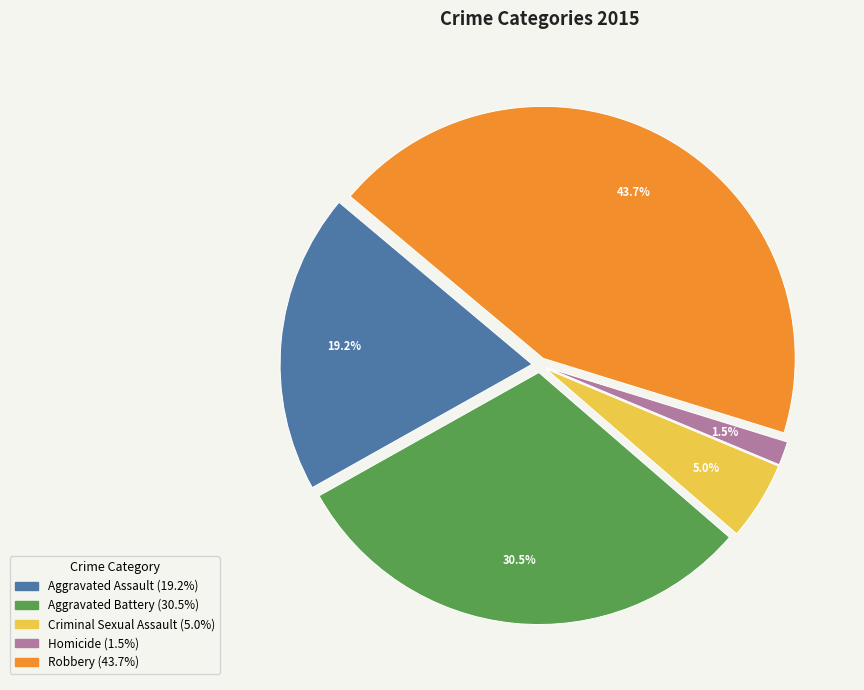

What is the smallest slice in the pie chart?

Homicide